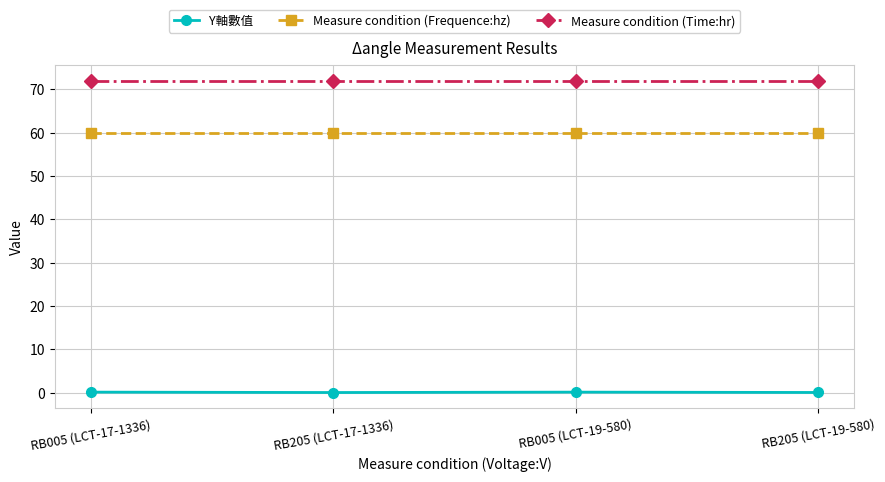

What is the minimum value for Measure condition (Time:hr)?

72.0